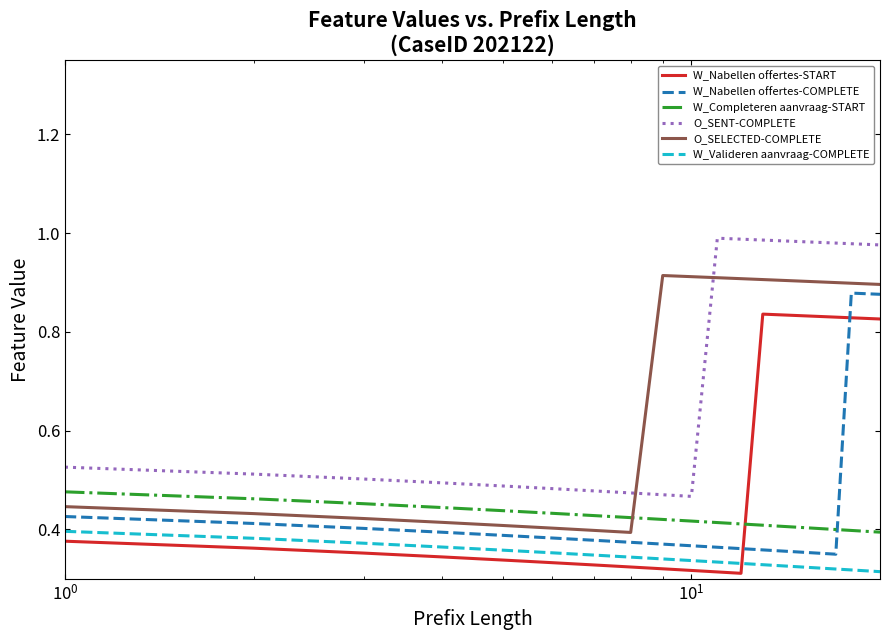

True or false: W_Nabellen offertes-COMPLETE and W_Completeren aanvraag-START intersect in this chart.

True